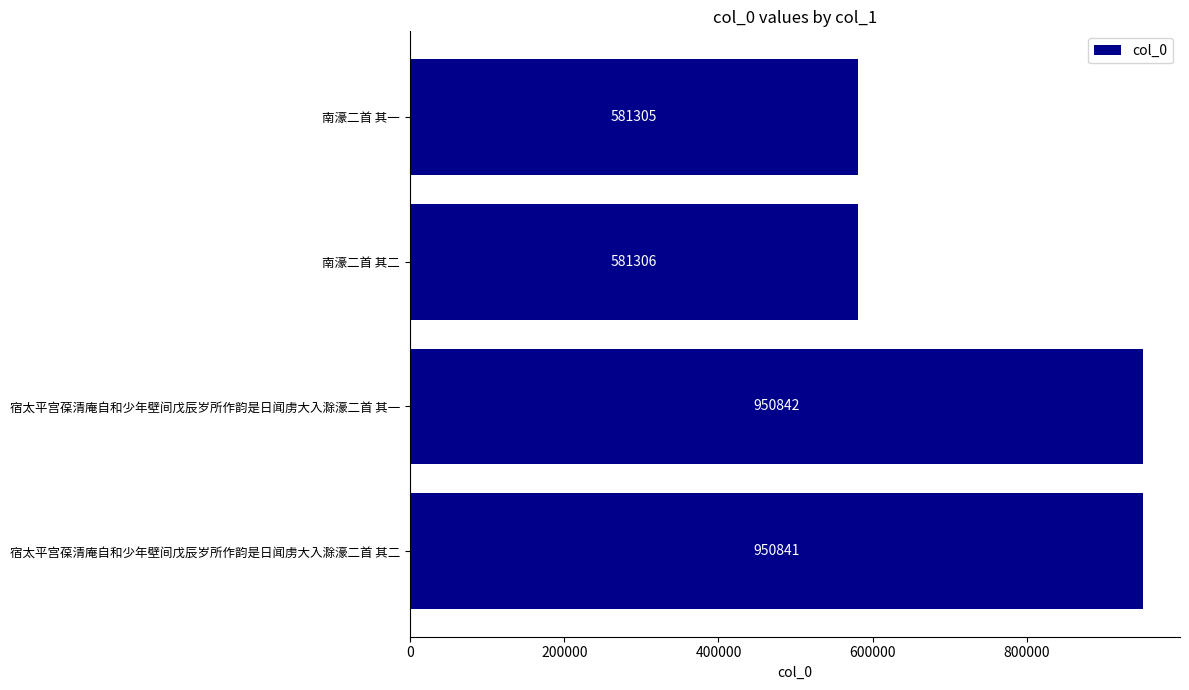

Approximately how many times larger is the value at 宿太平宫葆清庵自和少年壁间戊辰岁所作韵是日闻虏大入滁濠二首 其一 compared to 宿太平宫葆清庵自和少年壁间戊辰岁所作韵是日闻虏大入滁濠二首 其二?

1.0